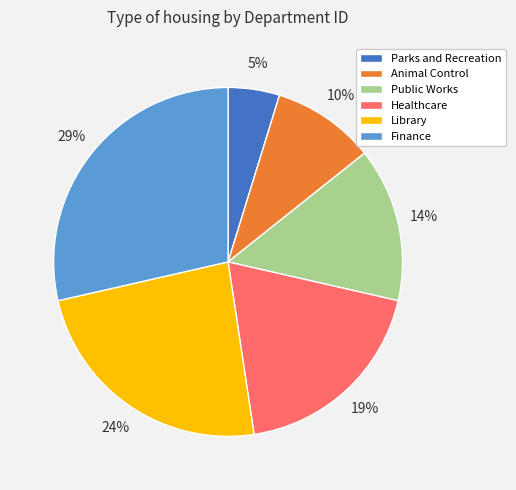

Do Animal Control and Public Works together represent more than half of the pie?

No